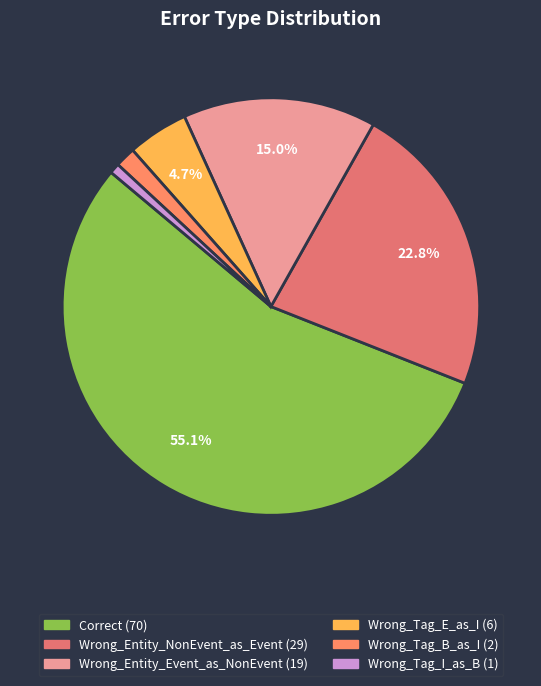

To the nearest percent, what is the combined percentage of Wrong_Entity_Event_as_NonEvent and Wrong_Tag_E_as_I?

20%